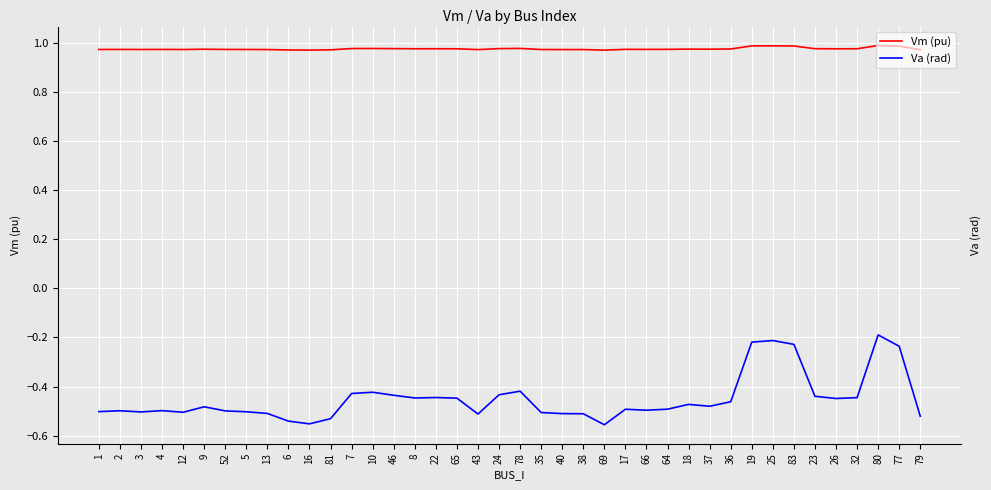

Between 2 and 8, which series saw the biggest shift?

Va (rad)